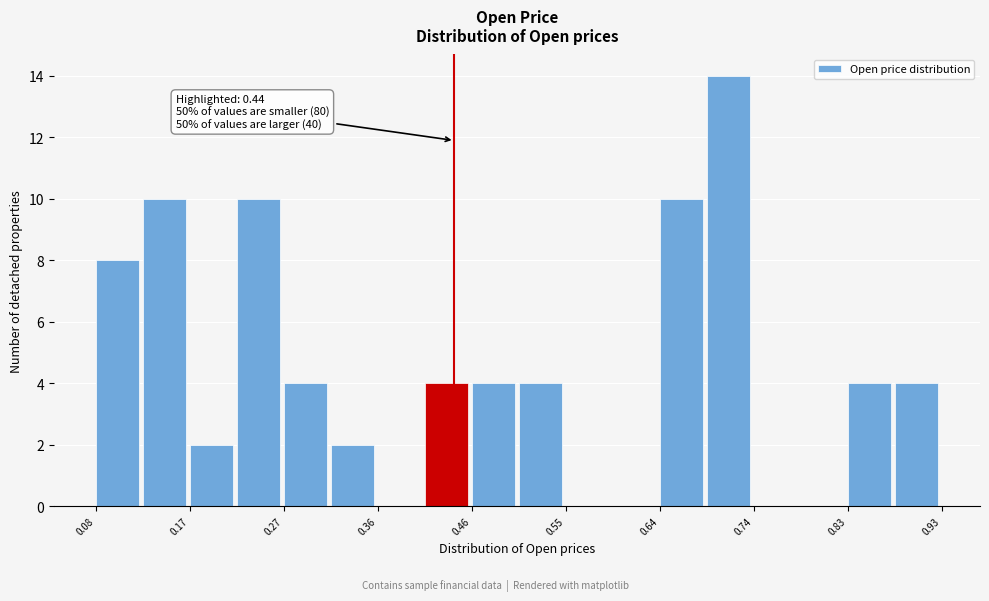

Over which range of the x-axis is the bar tallest?

0.69 to 0.74